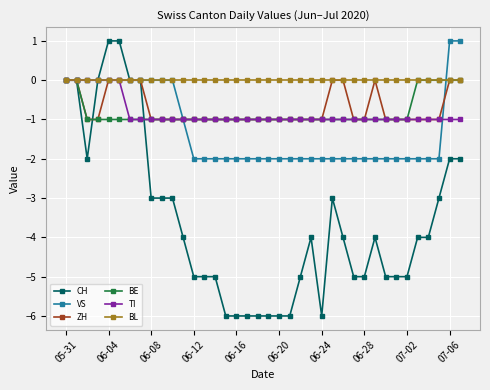

Reading left to right, list all the values displayed in this chart.

CH: 0	0	-2	0	1	1	0	0	-3	-3	-3	-4	-5	-5	-5	-6	-6	-6	-6	-6	-6	-6	-5	-4	-6	-3	-4	-5	-5	-4	-5	-5	-5	-4	-4	-3	-2	-2
VS: 0	0	0	0	0	0	0	0	0	0	0	-1	-2	-2	-2	-2	-2	-2	-2	-2	-2	-2	-2	-2	-2	-2	-2	-2	-2	-2	-2	-2	-2	-2	-2	-2	1	1
ZH: 0	0	-1	-1	0	0	0	0	-1	-1	-1	-1	-1	-1	-1	-1	-1	-1	-1	-1	-1	-1	-1	-1	-1	0	0	-1	-1	0	-1	-1	-1	-1	-1	-1	0	0
BE: 0	0	-1	-1	-1	-1	-1	-1	-1	-1	-1	-1	-1	-1	-1	-1	-1	-1	-1	-1	-1	-1	-1	-1	-1	-1	-1	-1	-1	-1	-1	-1	-1	0	0	0	0	0
TI: 0	0	0	0	0	0	-1	-1	-1	-1	-1	-1	-1	-1	-1	-1	-1	-1	-1	-1	-1	-1	-1	-1	-1	-1	-1	-1	-1	-1	-1	-1	-1	-1	-1	-1	-1	-1
BL: 0	0	0	0	0	0	0	0	0	0	0	0	0	0	0	0	0	0	0	0	0	0	0	0	0	0	0	0	0	0	0	0	0	0	0	0	0	0